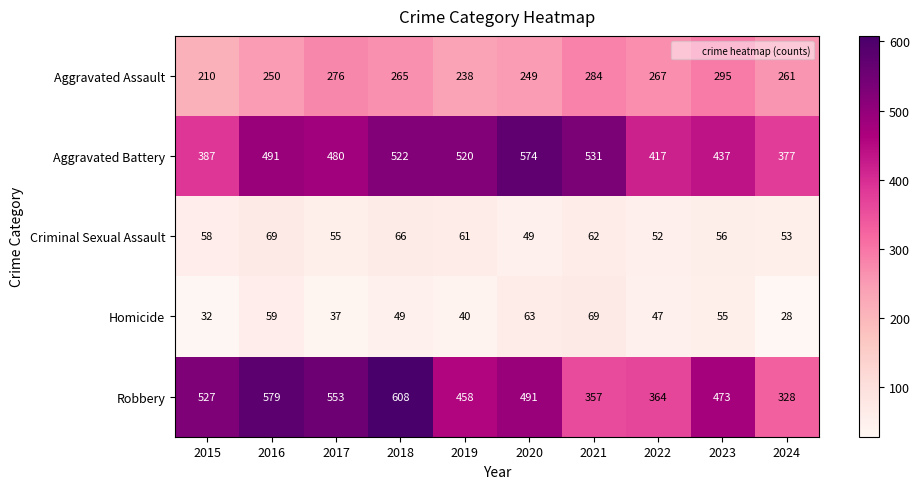

How many values in the Robbery series are below 491?

5